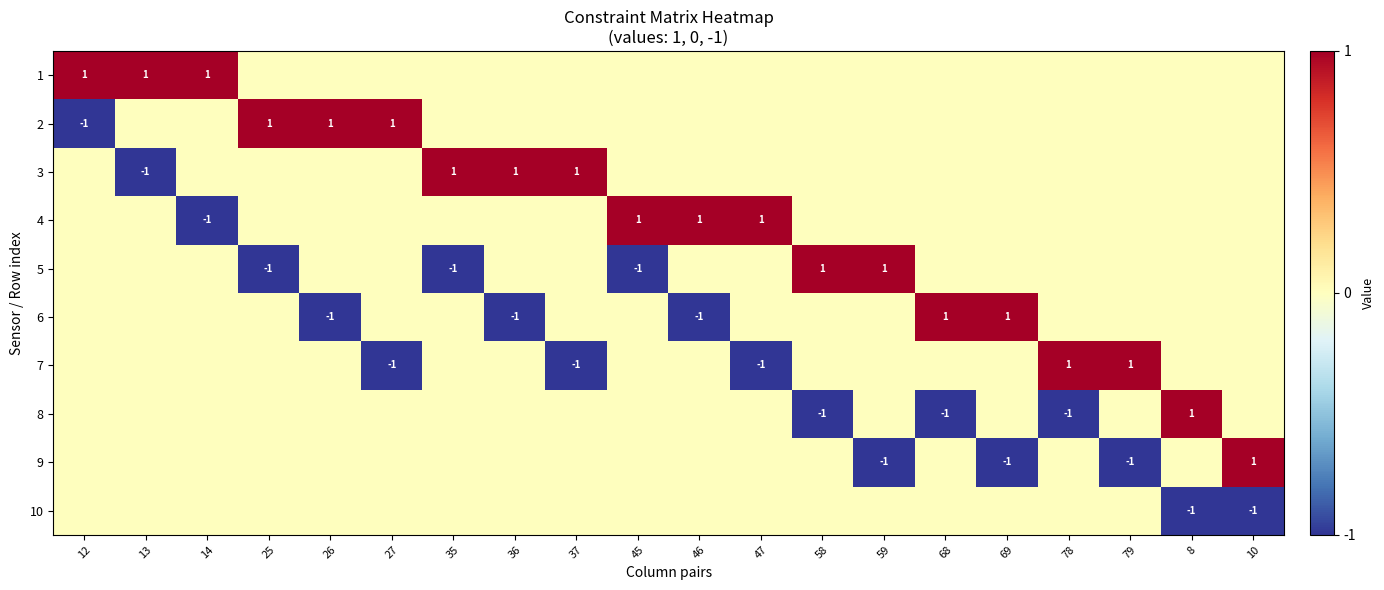

Which has a higher value, 27 or 59?

27